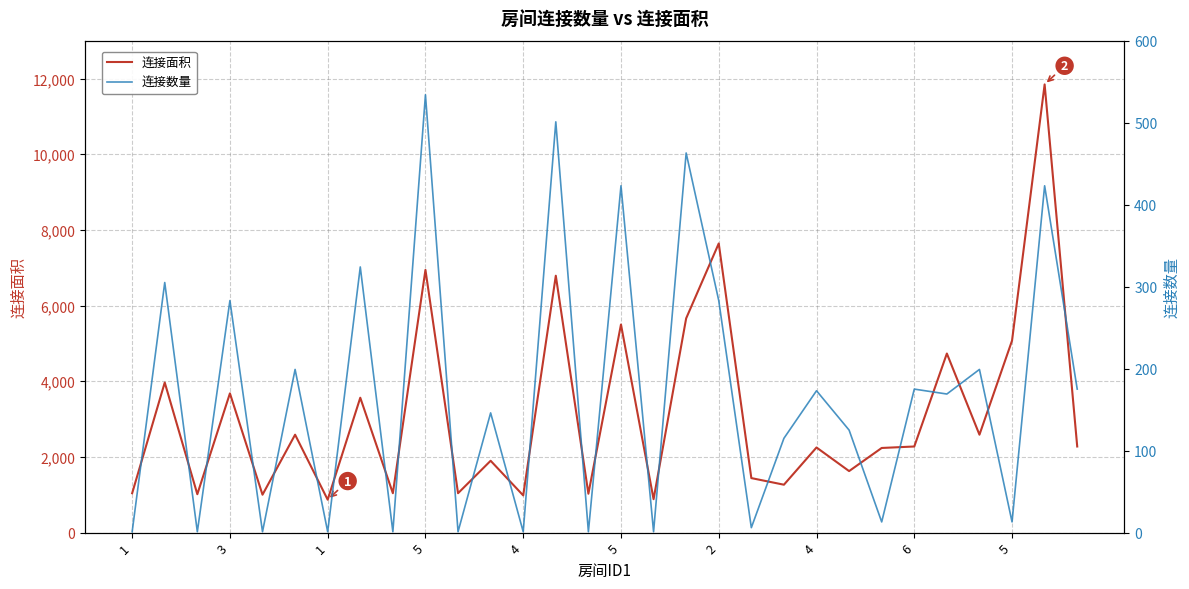

What is the total value across all series at 4?

1002